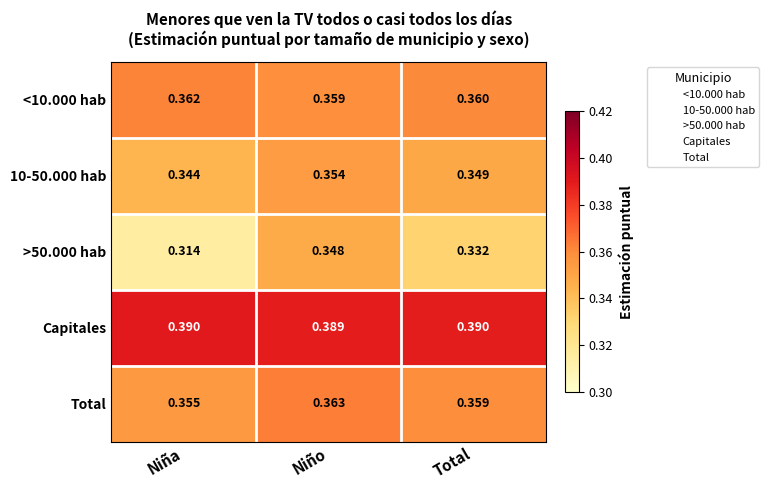

At which category does the chart reach its minimum across all series?

Niña